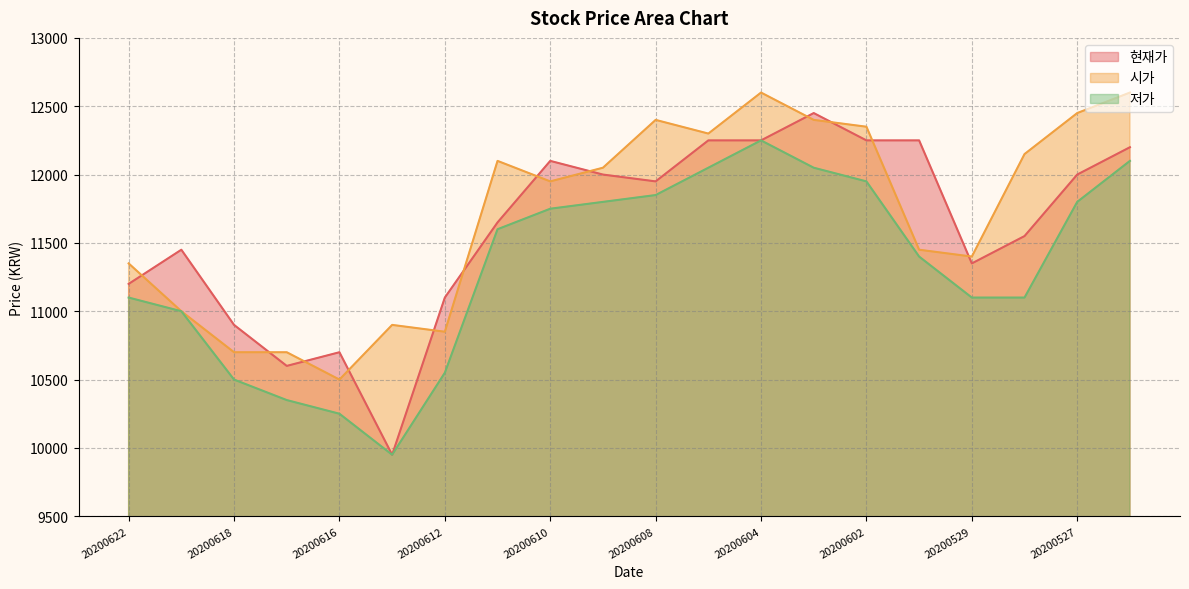

Between 20200615 and 20200612, which series saw the biggest shift?

현재가